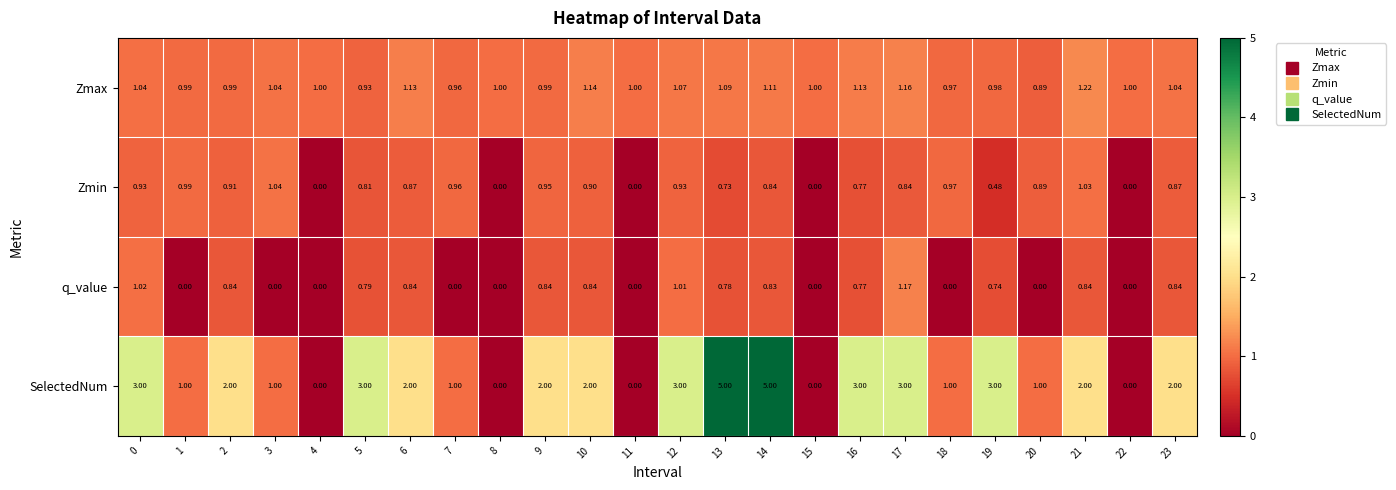

How many categories are shown in the chart?

24